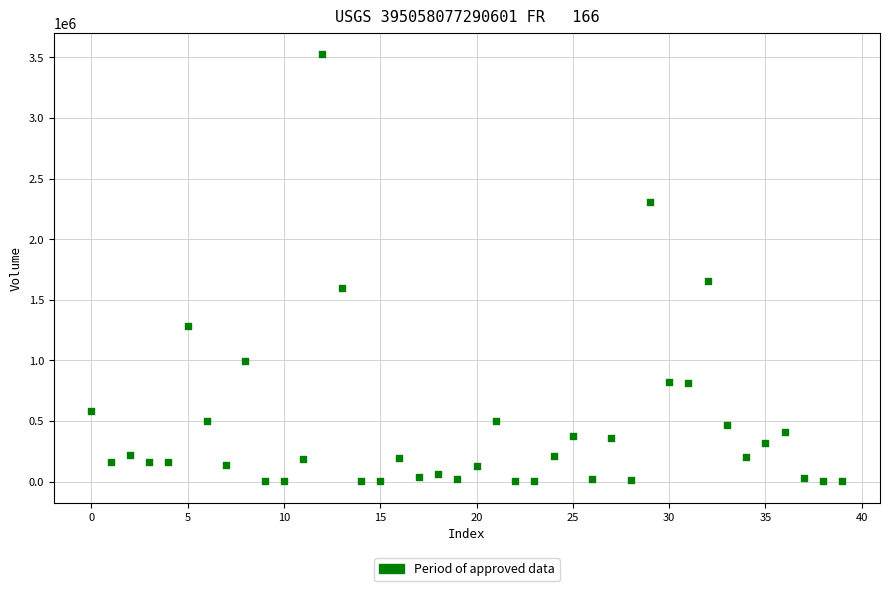

What is the range of Y values (max minus min)?

3524901.3